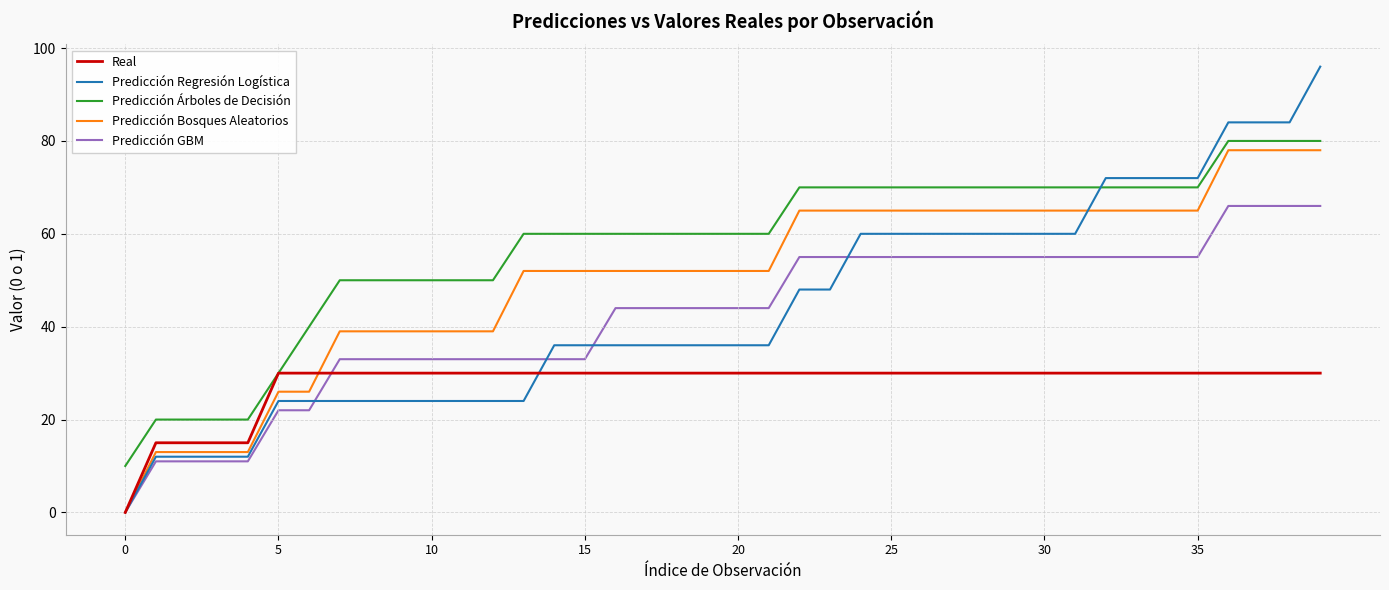

Which series has the largest total across all categories?

Predicción Árboles de Decisión